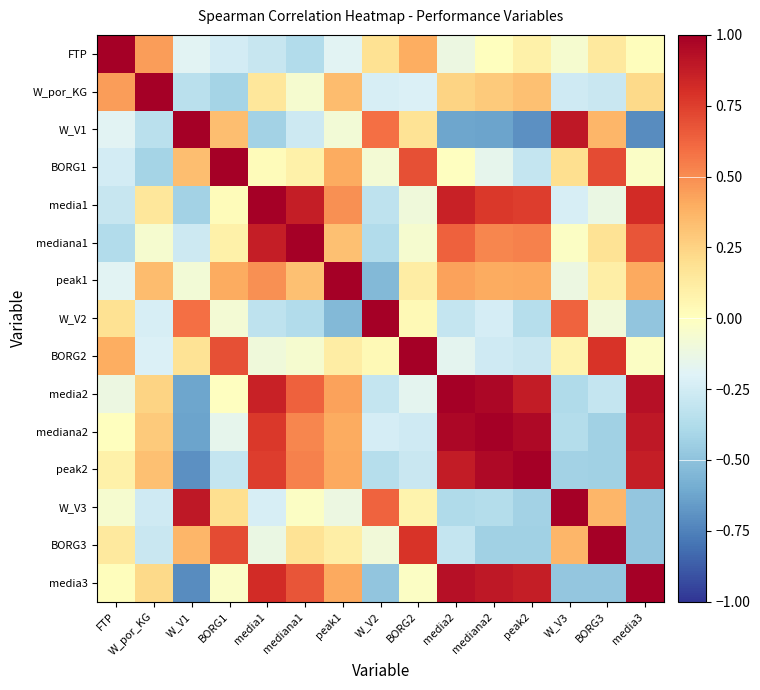

What is the total value across all series at W_por_KG?

1.2